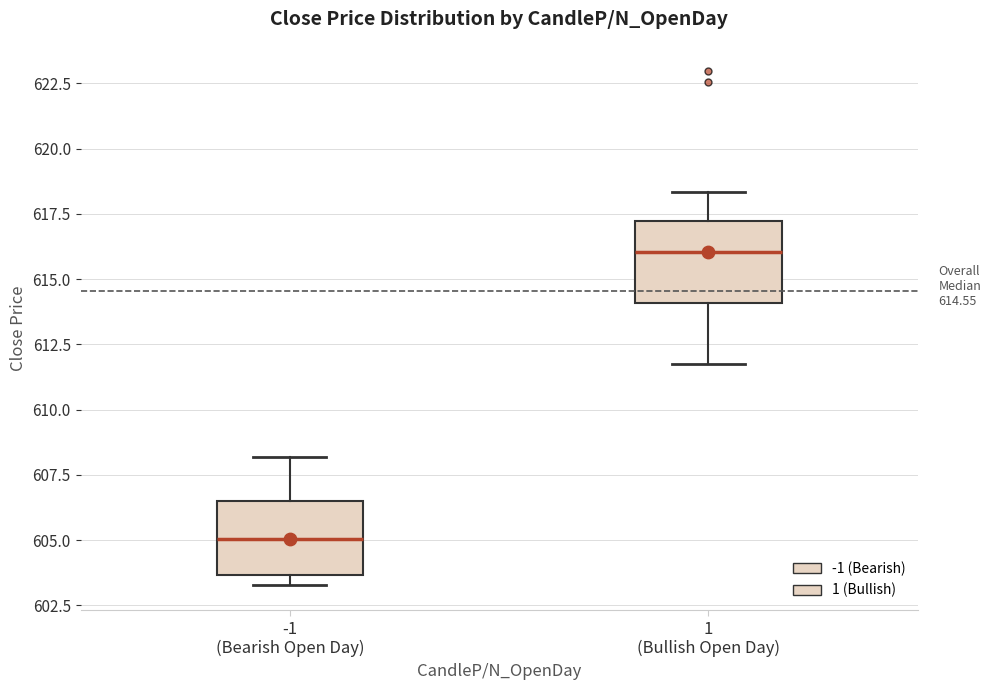

Which box's median line is the lowest?

-1 (Bearish Open Day)